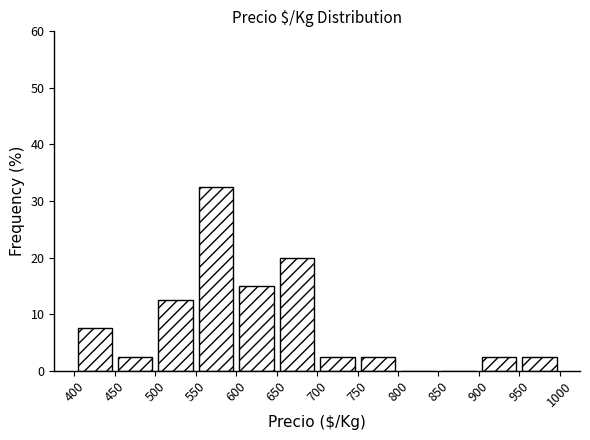

Which range on the x-axis has the tallest bar?

550 to 600